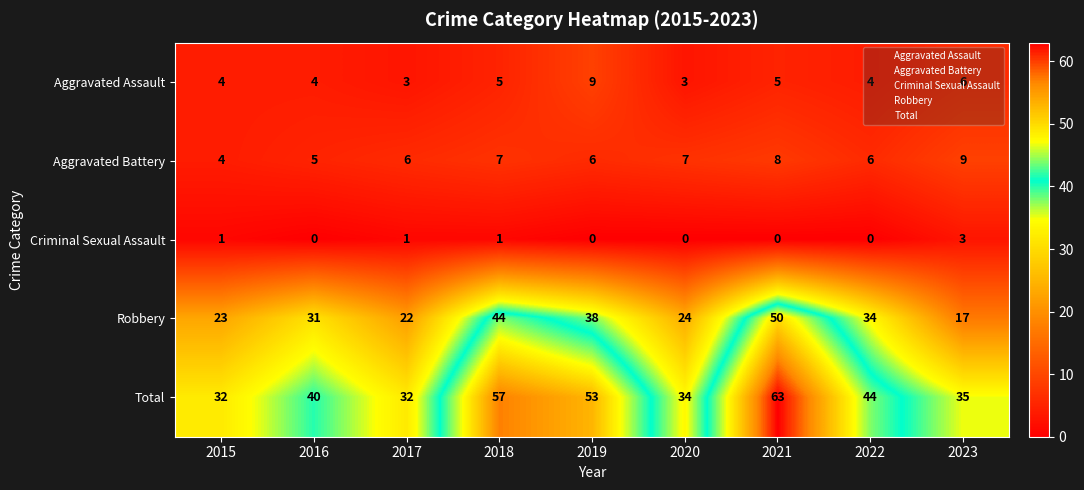

What is the difference between the second highest and minimum values in the Aggravated Battery series?

4